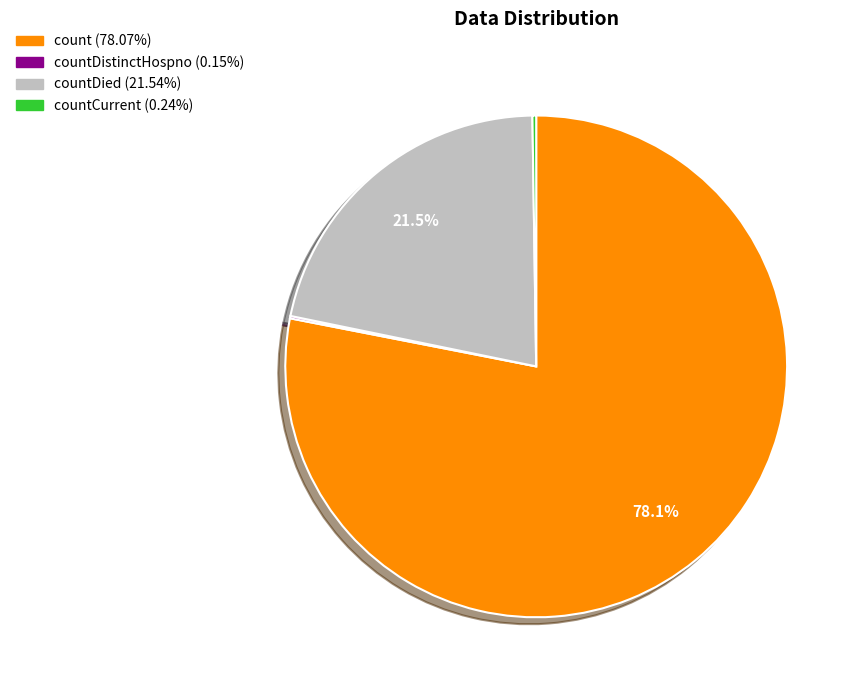

Is there any slice that represents more than half of the pie?

Yes